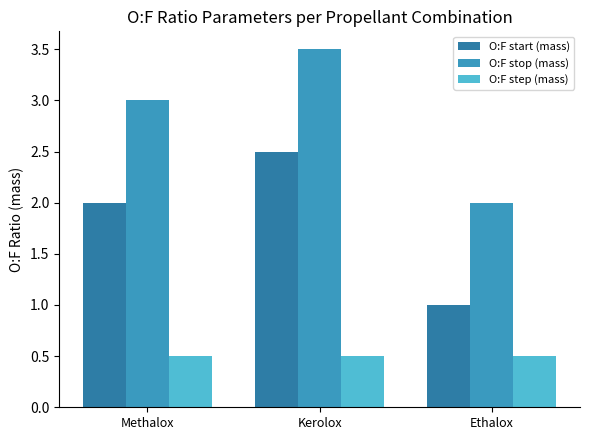

The O:F step (mass) series shows 0.2 at Ethalox. True or false?

False